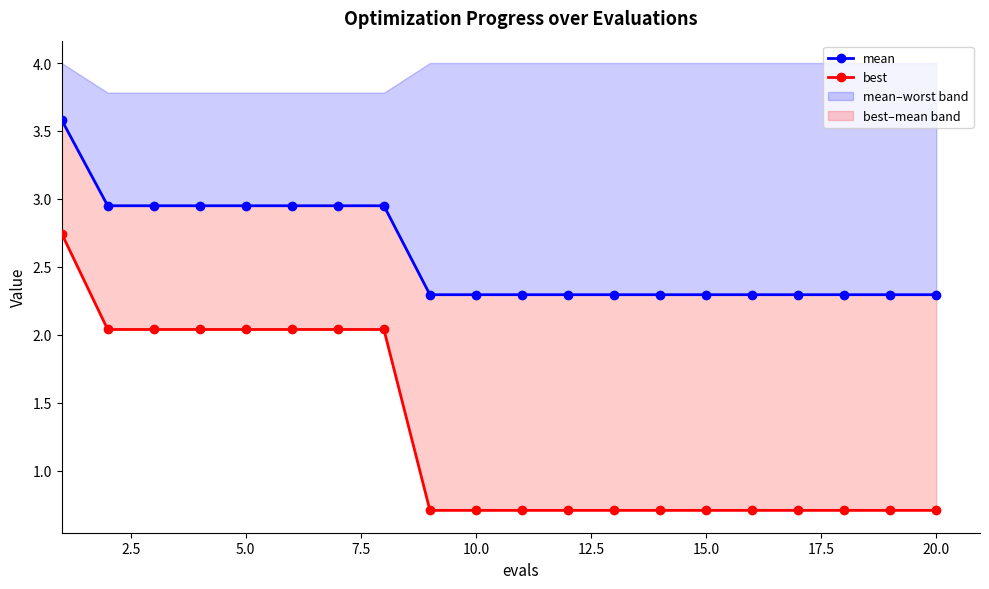

Rank the series by their maximum value, from lowest to highest.

best, mean